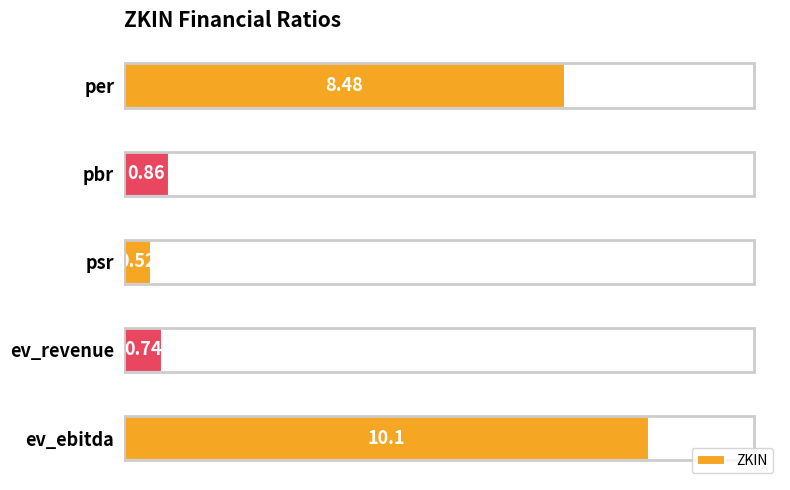

At which category does the chart reach its peak across all series?

ev_ebitda